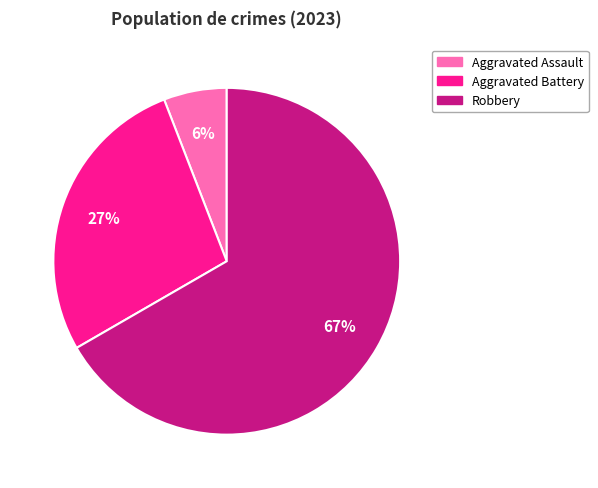

Is there a majority slice in this chart?

Yes